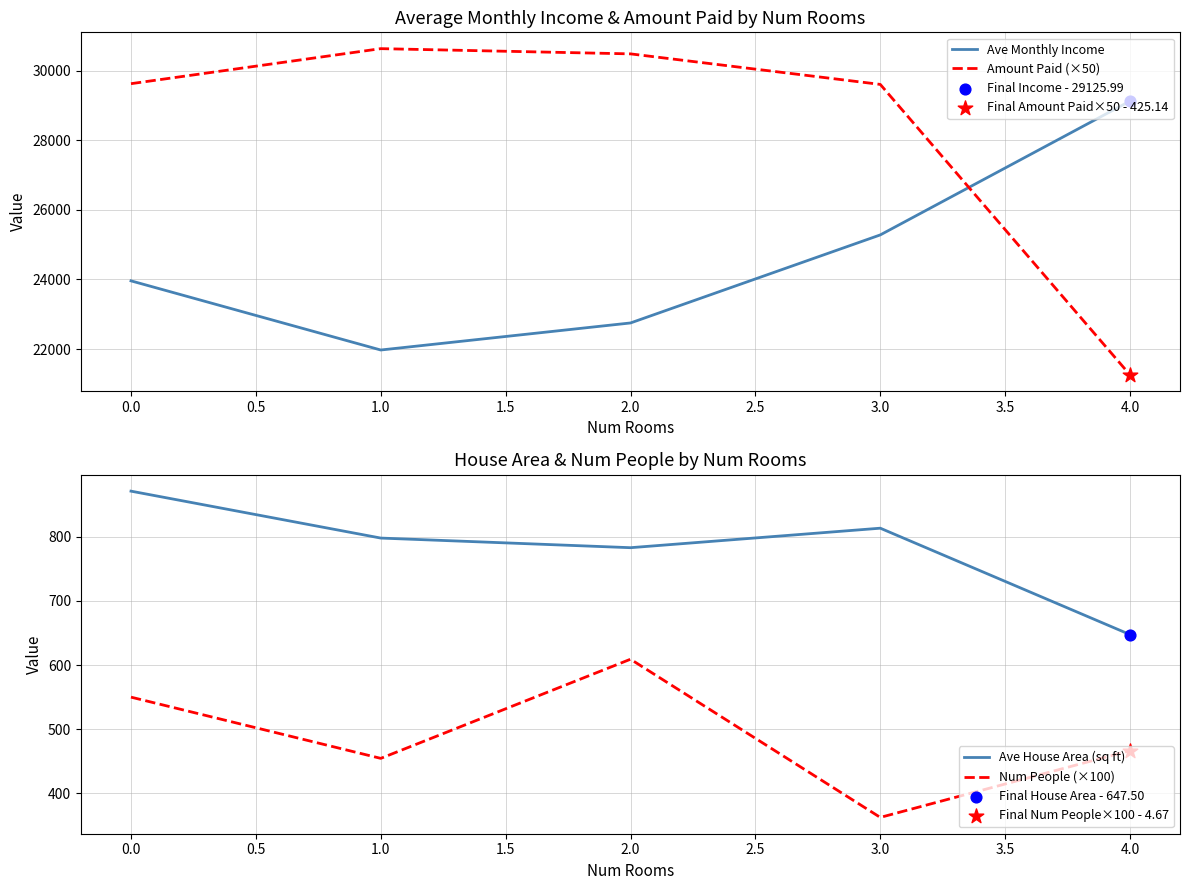

What are all the series names shown in the legend?

Ave Monthly Income, Amount Paid (×50), Ave House Area (sq ft), Num People (×100)